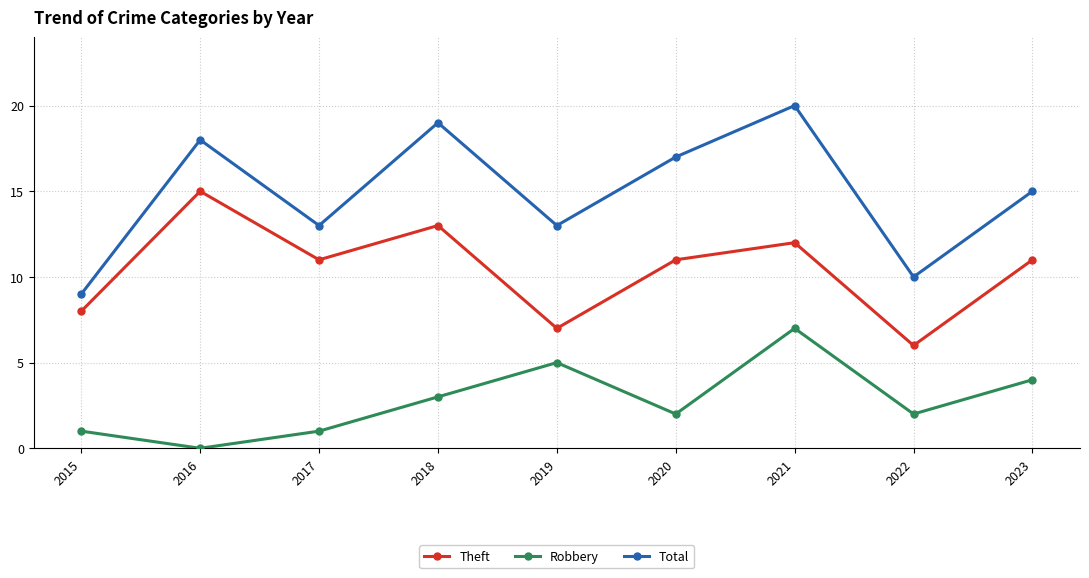

Count the number of data series in this chart.

3